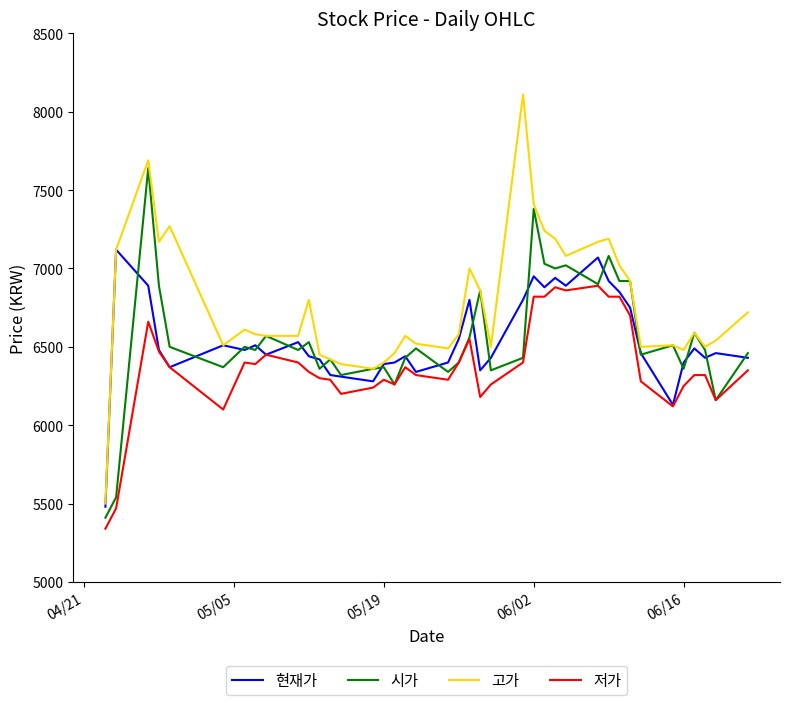

Which series has the largest total across all categories?

고가